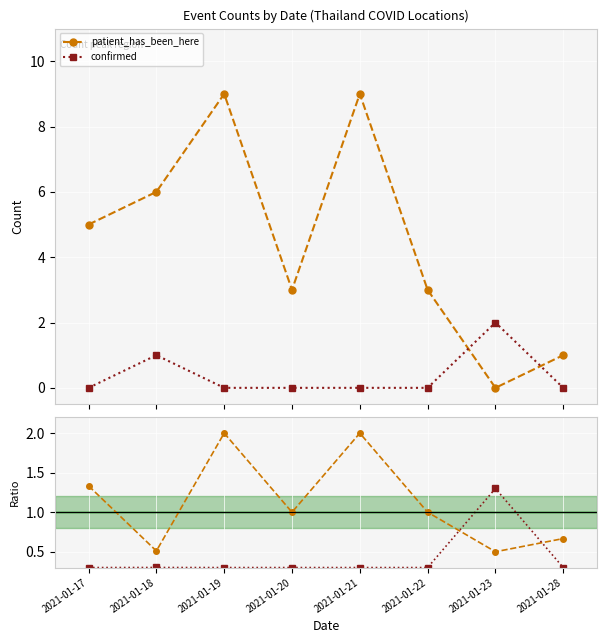

Where is confirmed nearest to the value 0?

2021-01-17